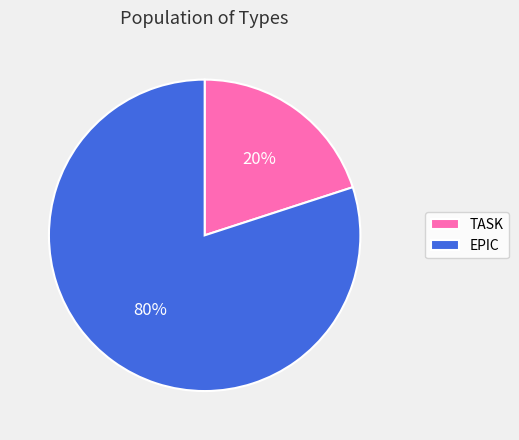

Which slice is the largest?

EPIC